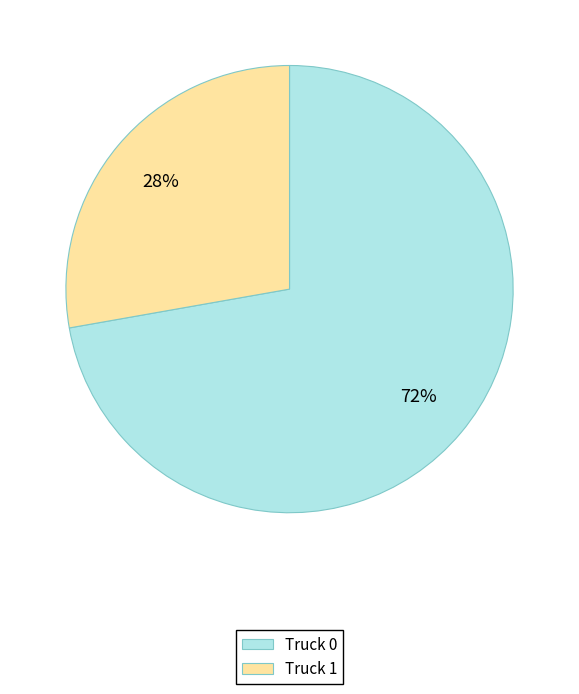

Does any single category account for the majority?

Yes